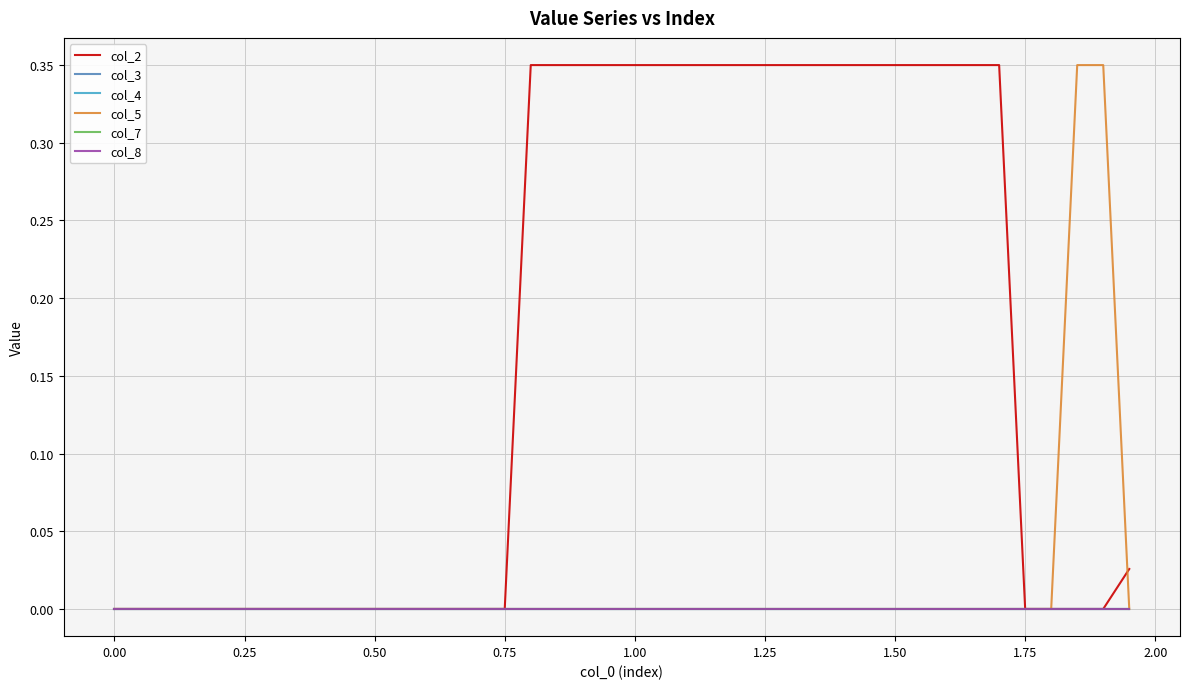

Is this an area chart (filled region under the line)?

No